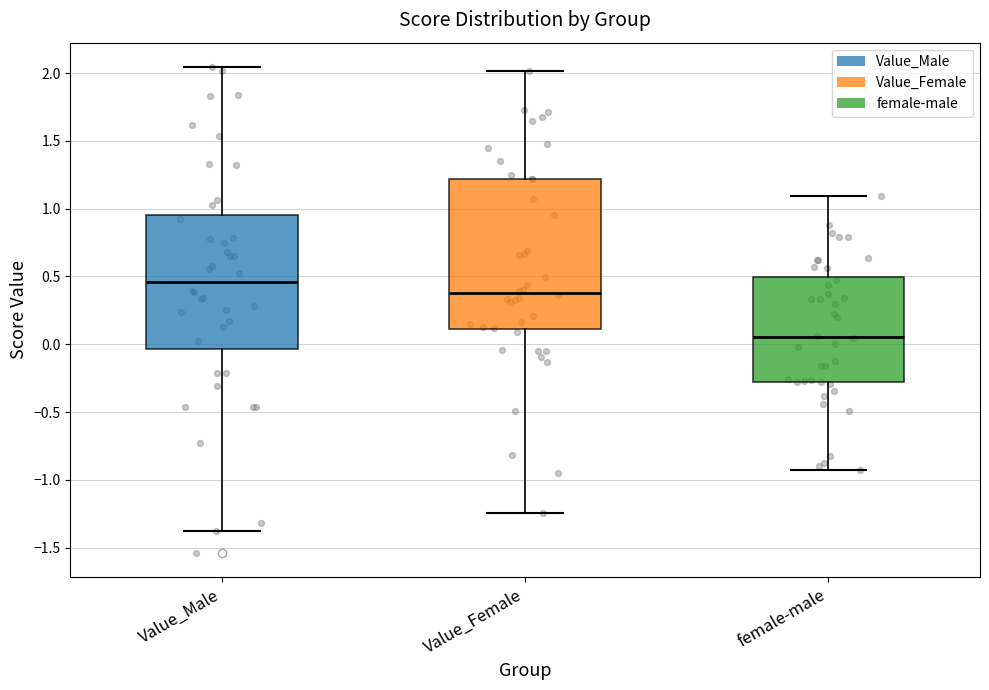

Reading left to right, transcribe this box plot: for each box, give where its median line is, the range the box spans, and where its two whiskers end, as read against the y-axis. The values are not printed on the chart, so give them approximately, as read against the axis.

Value_Male: median 0.45, box -0.05 to 0.95, whiskers -1.40 to 2.05
Value_Female: median 0.40, box 0.10 to 1.20, whiskers -1.25 to 2.00
female-male: median 0.05, box -0.30 to 0.50, whiskers -0.95 to 1.10